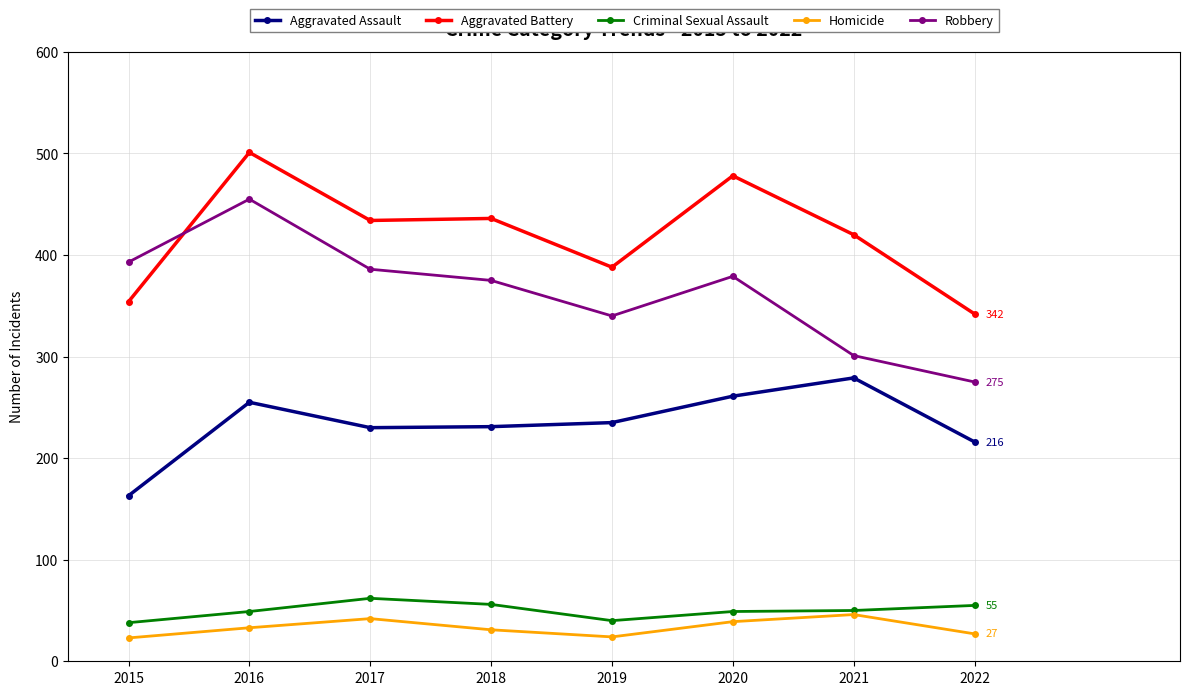

Where does the Aggravated Assault series first go above 235?

2016